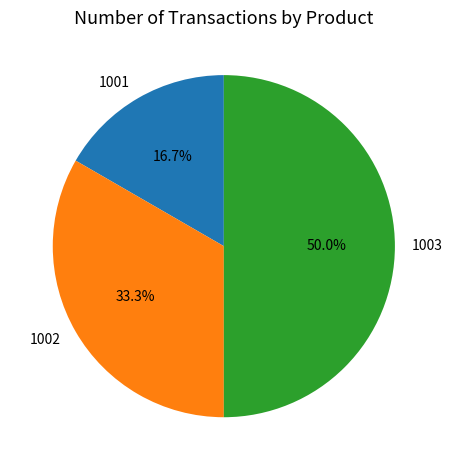

Which category has the biggest portion of the pie?

1003